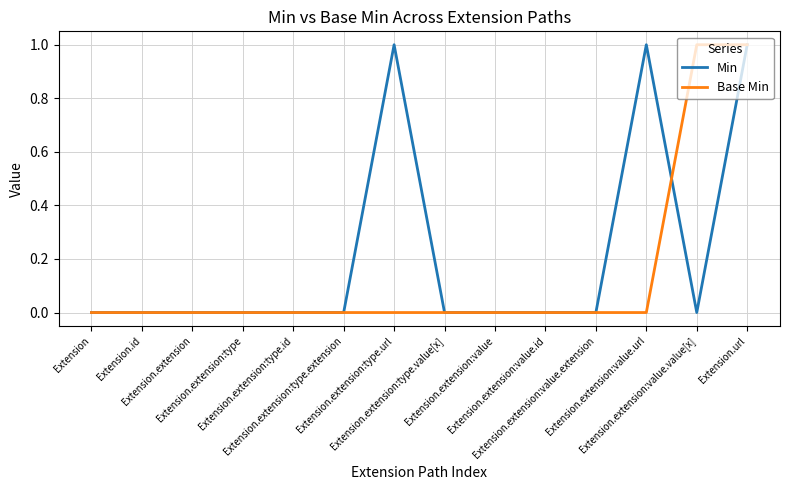

Rank the series by their average value, from lowest to highest.

Base Min, Min